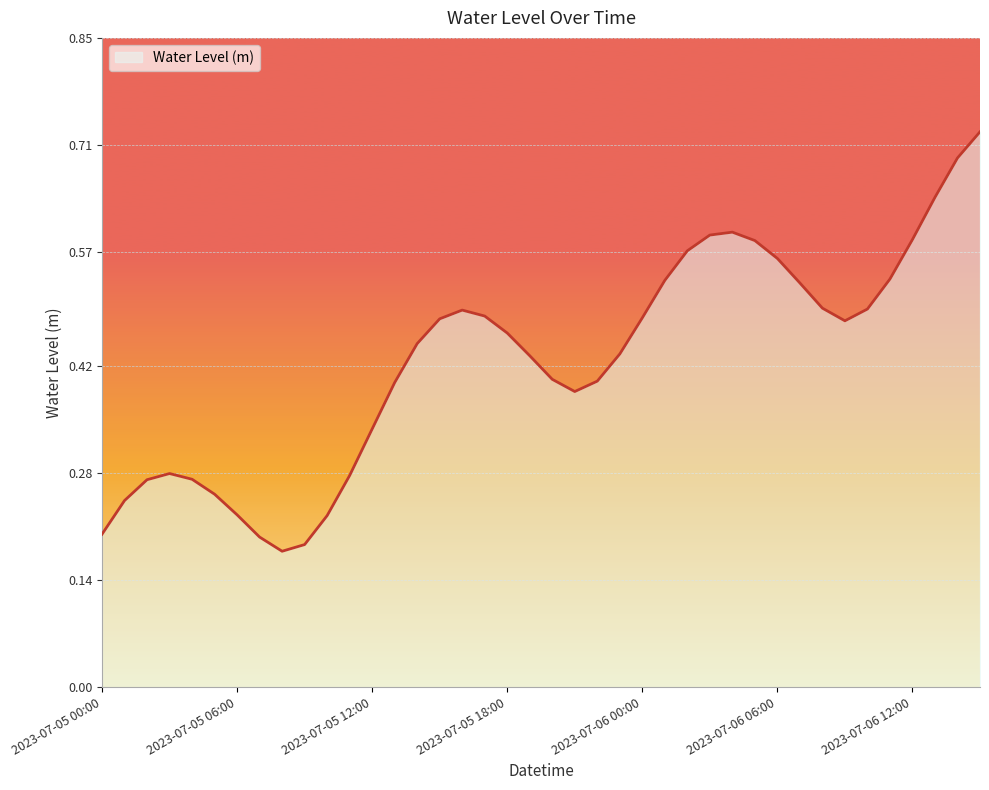

Is this an area chart (filled region under the line)?

Yes